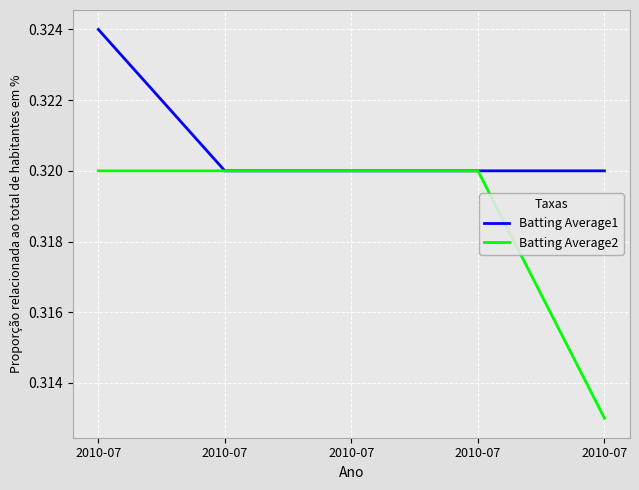

Reading right to left, transcribe all the data shown in this chart.

Batting Average1: 2010-07=0.3	2010-07=0.3	2010-07=0.3	2010-07=0.3	2010-07=0.3
Batting Average2: 2010-07=0.3	2010-07=0.3	2010-07=0.3	2010-07=0.3	2010-07=0.3